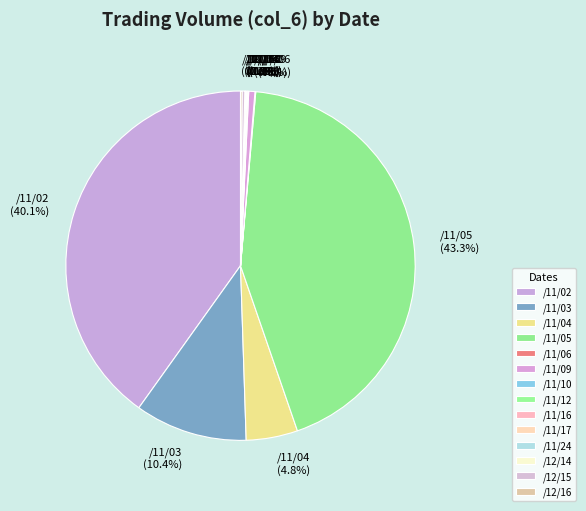

Is there any slice that represents more than half of the pie?

No